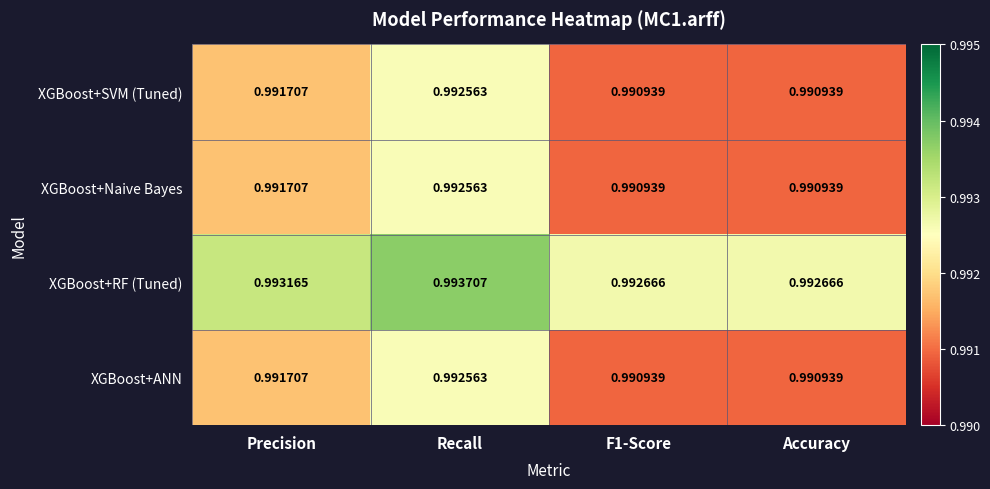

Which category has the highest value across all series?

Recall